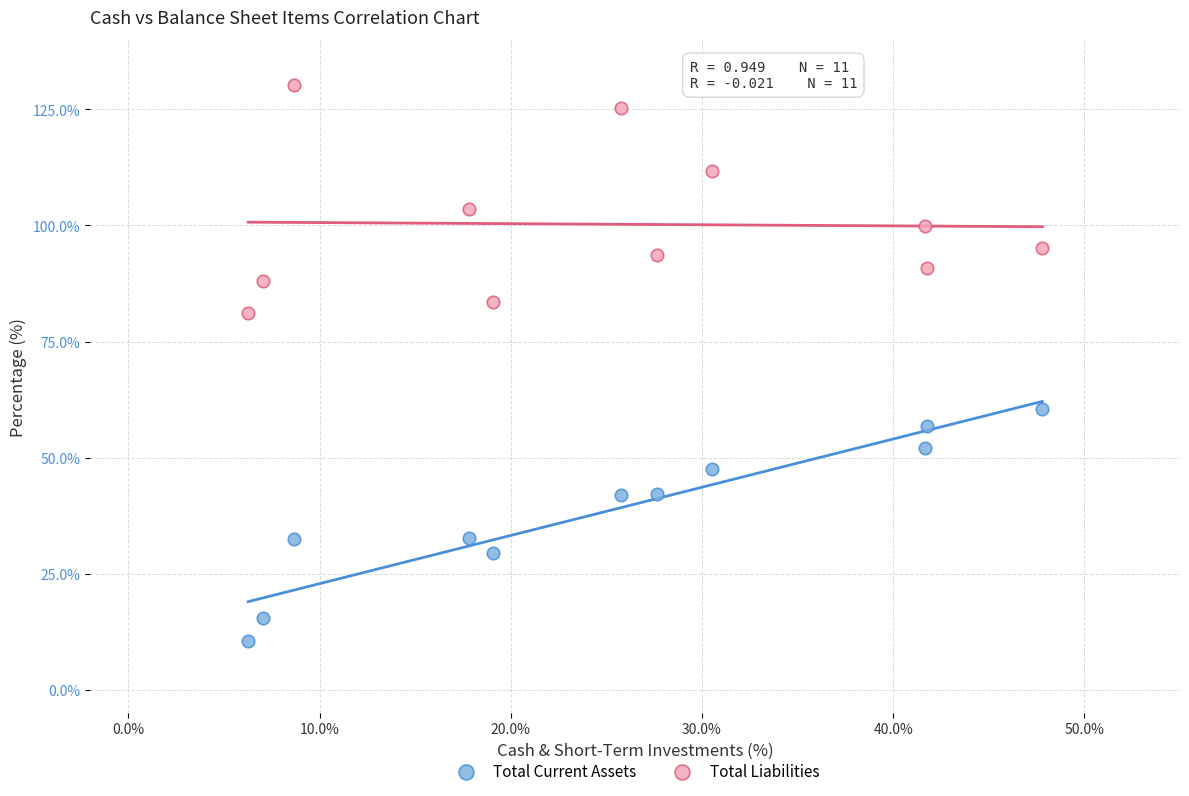

Across all series, what Y value is closest to 70?

60.4